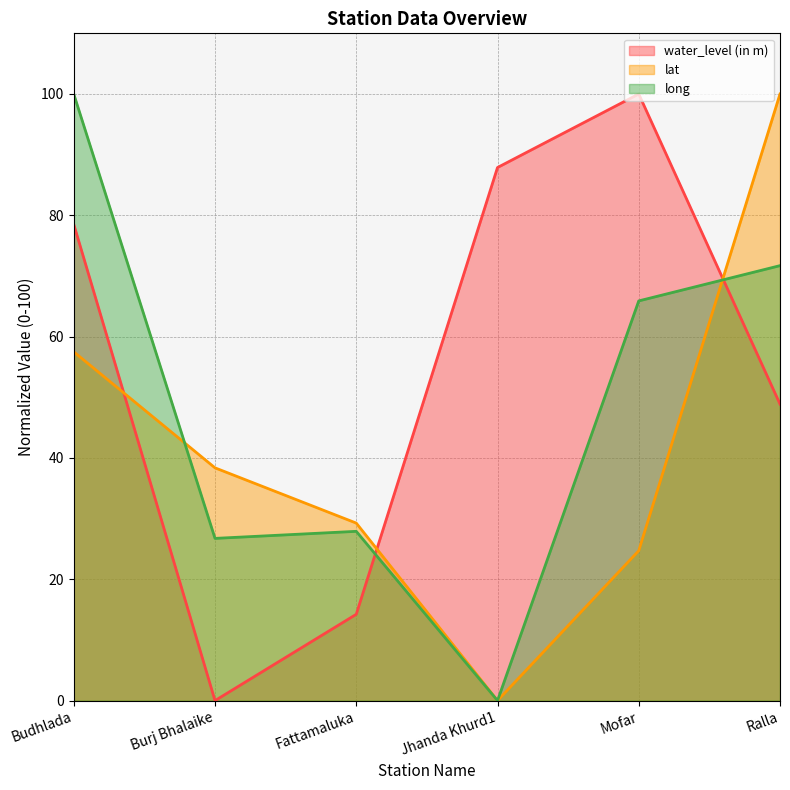

What value does the water_level (in m) series have at Mofar?

100.0